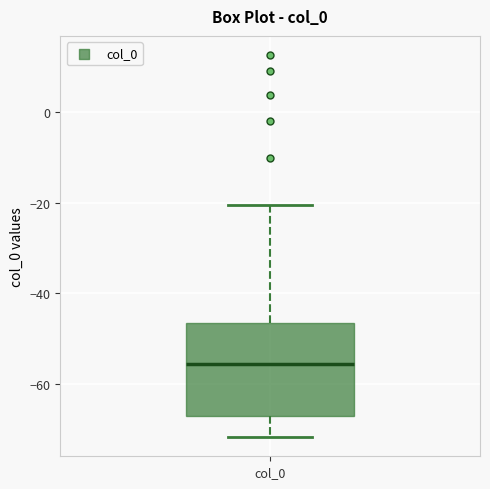

Read this box plot against the y-axis: the position of the median line, the range covered by the box, and the ends of both whiskers. The values are not printed on the chart, so give them approximately, as read against the axis.

median -56, box -68 to -46, whiskers -72 to -20